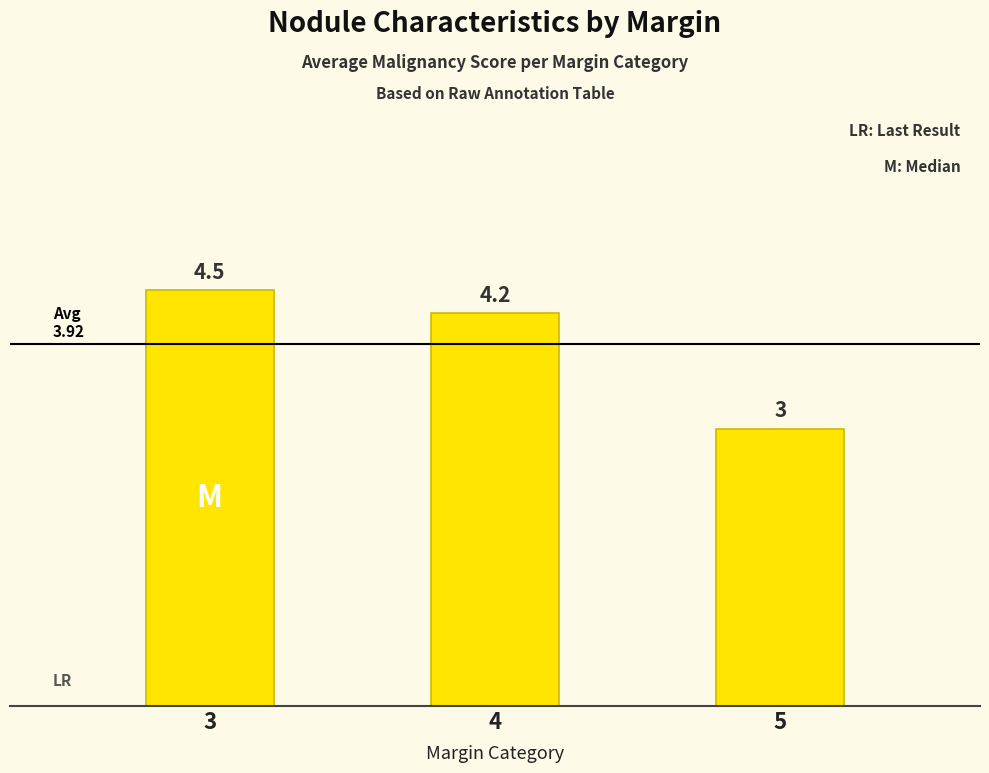

What is the difference between the maximum and minimum values?

1.5